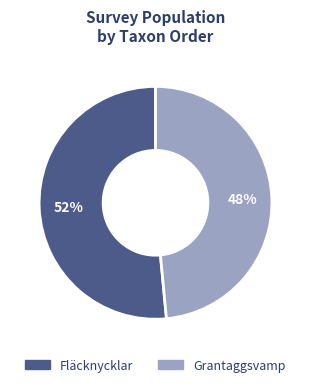

Count the number of slices in the pie.

2